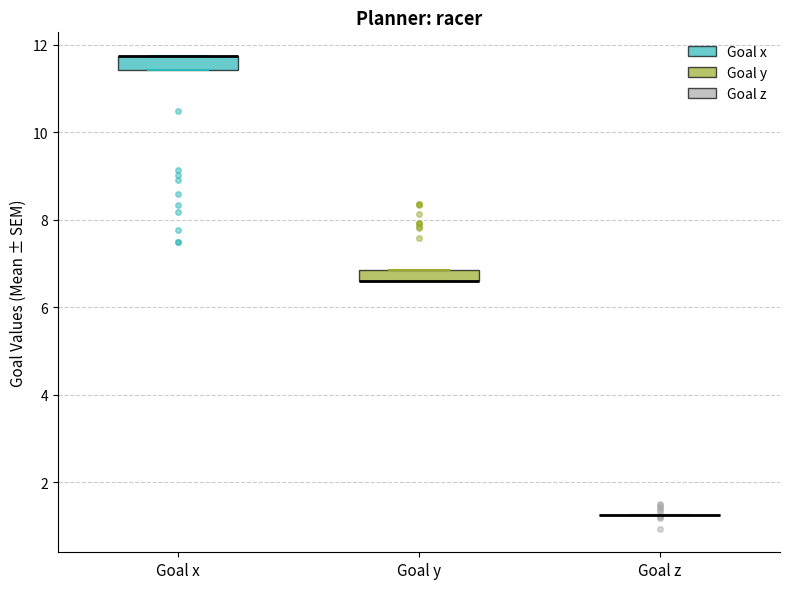

Where is the upper edge of the box for Goal y on the y-axis? The values are not printed on the chart, so give them approximately, as read against the axis.

6.8